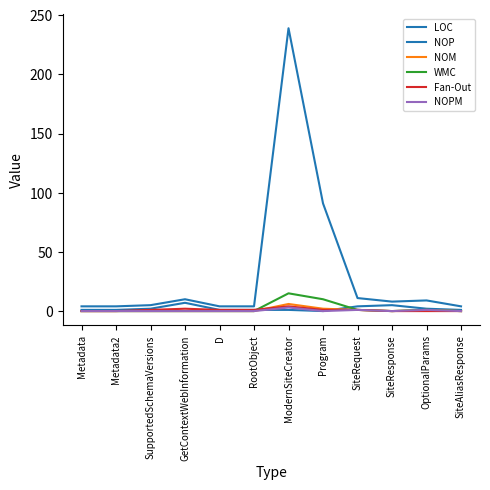

What is the highest value of the WMC series?

15